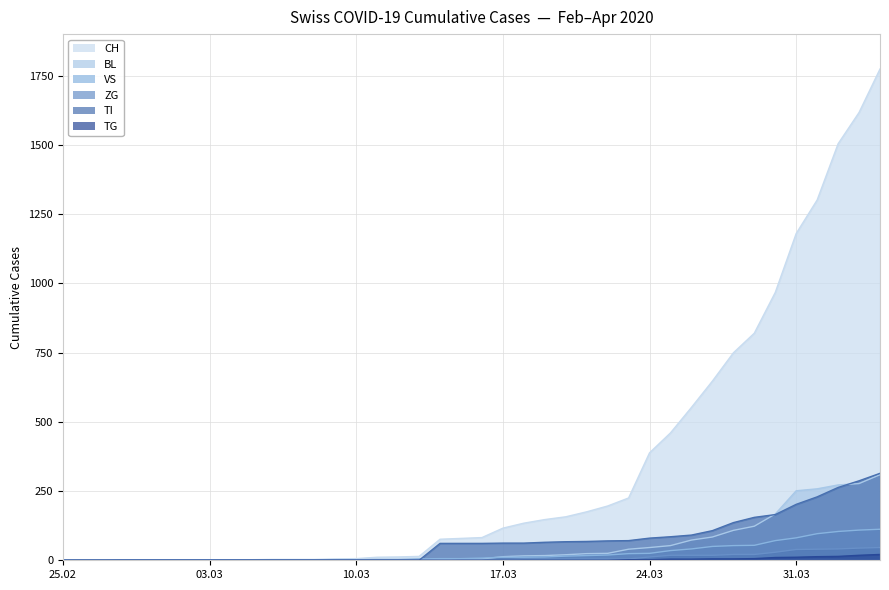

Is it true that ZG equals 40 at 2020-04-01?

True